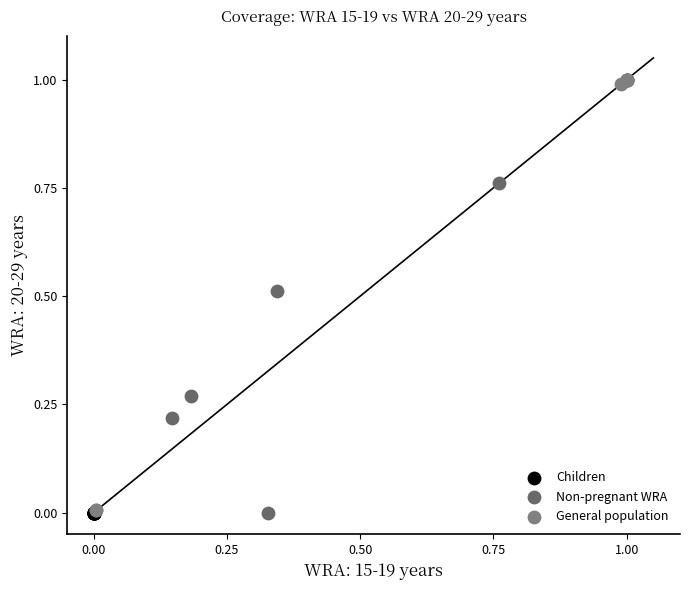

Which series contains the highest Y value?

General population